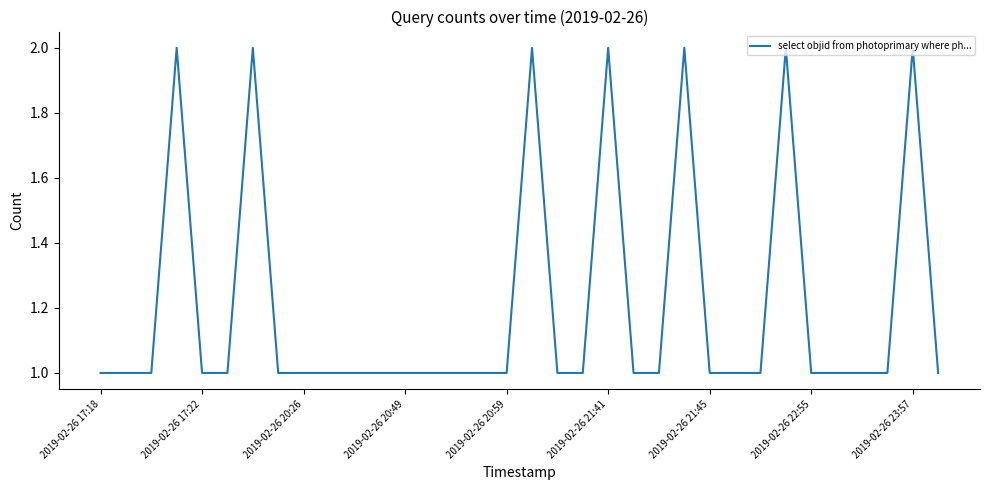

Approximately how many times larger is the value at 2019-02-26 23:57 compared to 2019-02-26 21:41?

1.0